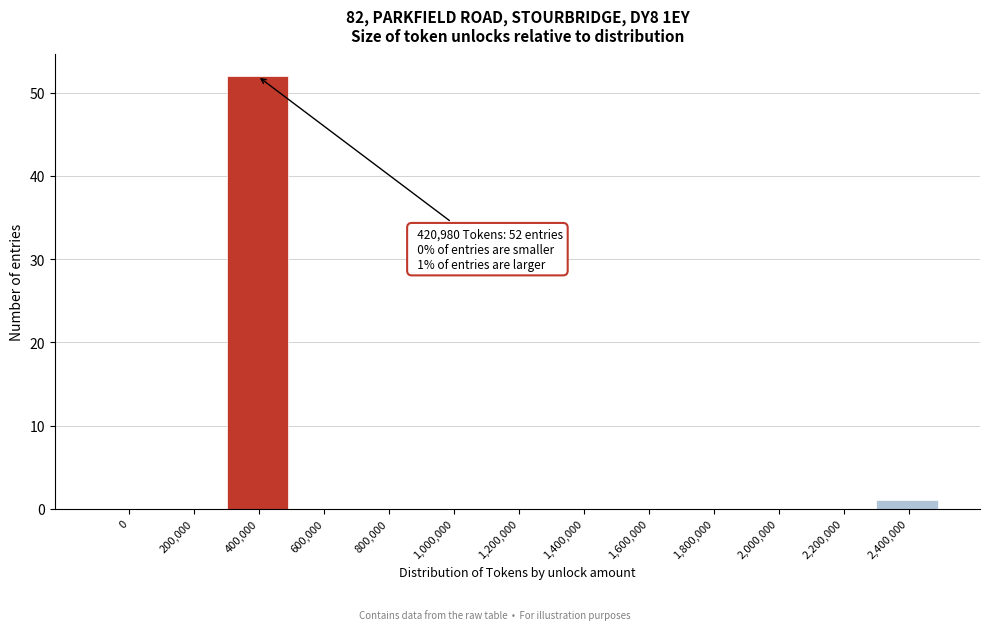

Reading left to right, extract all data points from this chart.

0=0	200,000=0	400,000=52	600,000=0	800,000=0	1,000,000=0	1,200,000=0	1,400,000=0	1,600,000=0	1,800,000=0	2,000,000=0	2,200,000=0	2,400,000=1